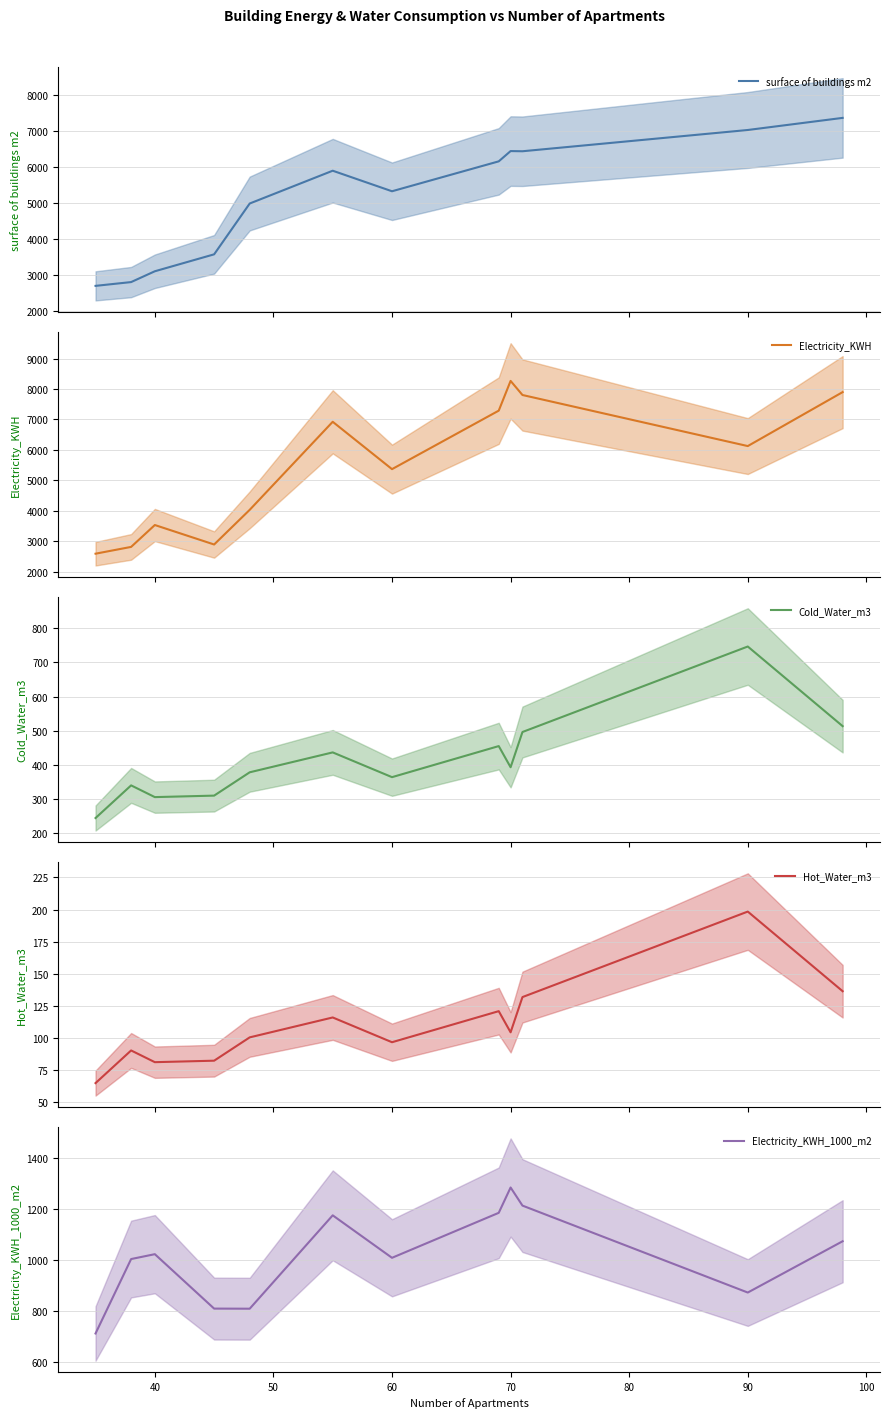

What is the highest value of the surface of buildings m2 series?

7356